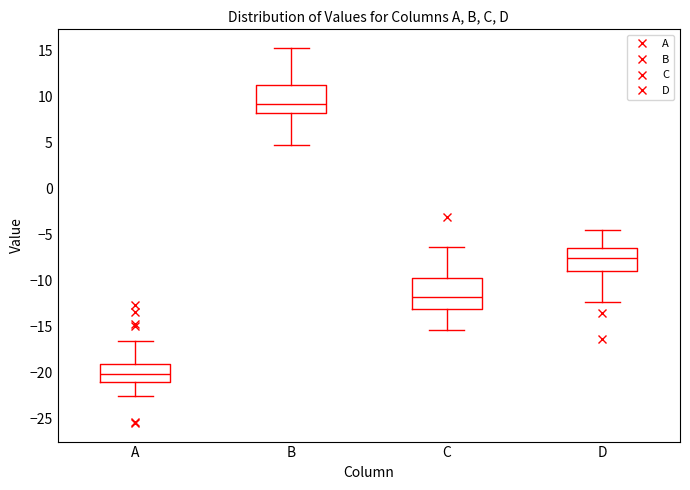

Reading left to right, read every box against the y-axis: the position of its median line, the range the box covers, and the ends of its whiskers. The values are not printed on the chart, so give them approximately, as read against the axis.

A: median -20.0, box -21.0 to -19.0, whiskers -22.5 to -16.5
B: median 9.0, box 8.0 to 11.0, whiskers 4.5 to 15.0
C: median -12.0, box -13.0 to -10.0, whiskers -15.5 to -6.5
D: median -7.5, box -9.0 to -6.5, whiskers -12.5 to -4.5